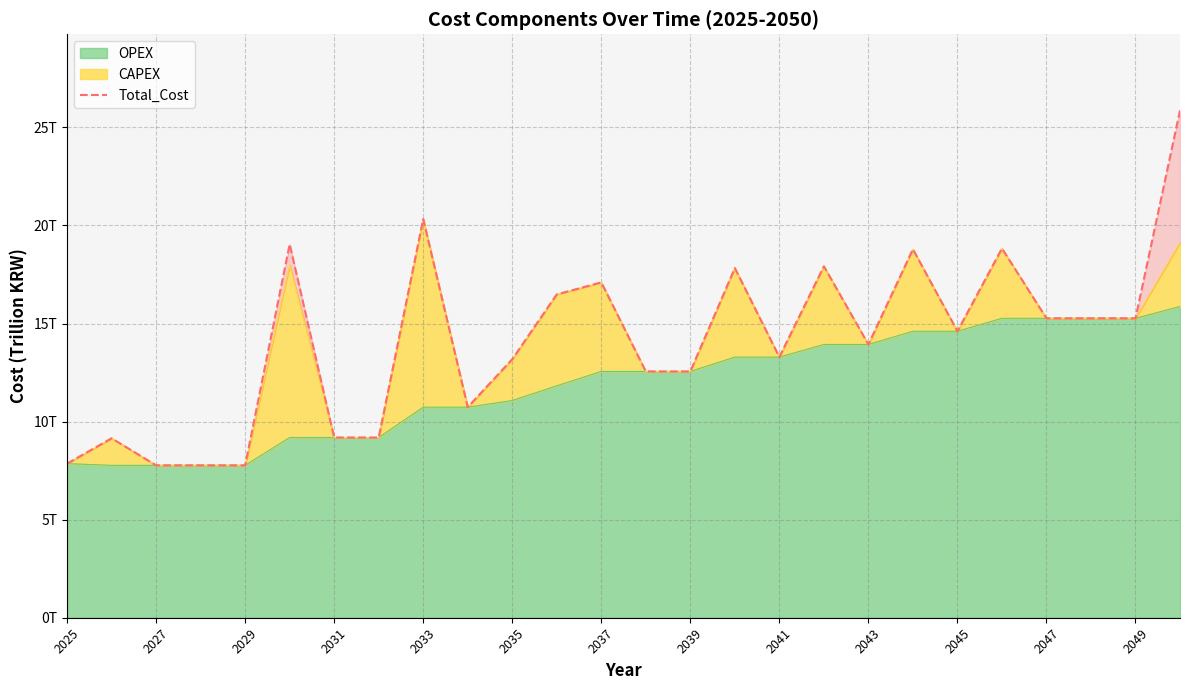

How many data points are above 14?

13